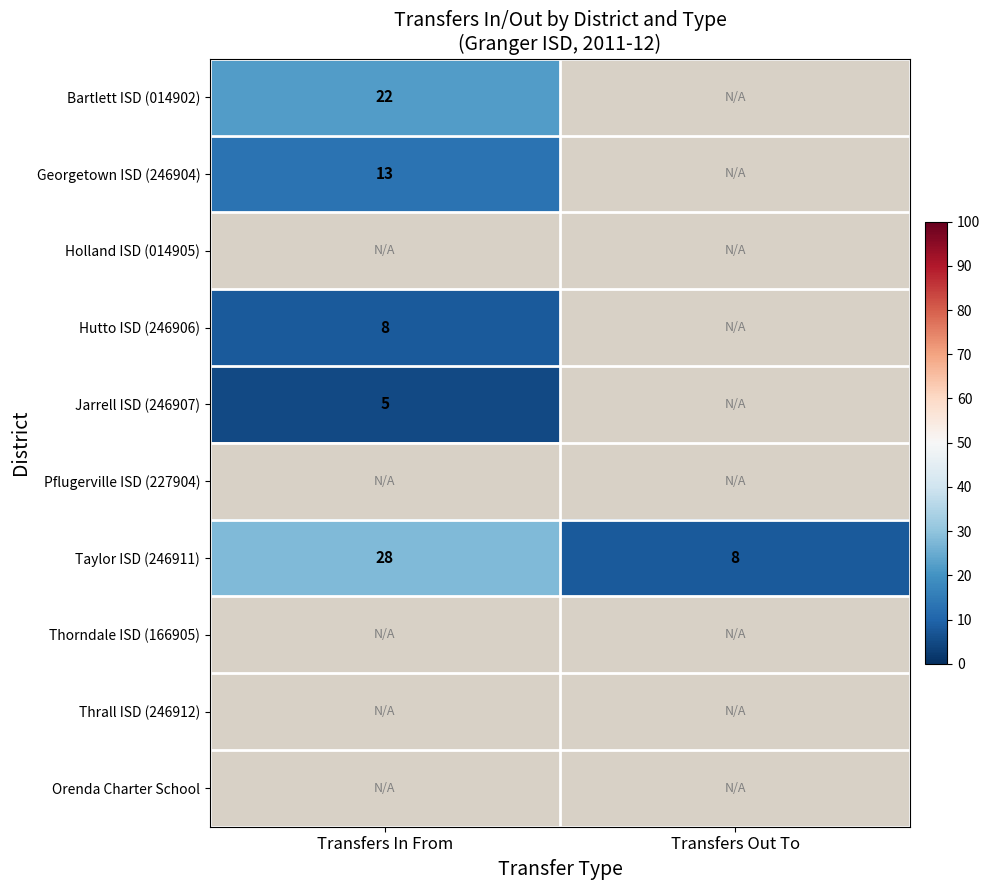

Which category has the highest value across all series?

Transfers Out To